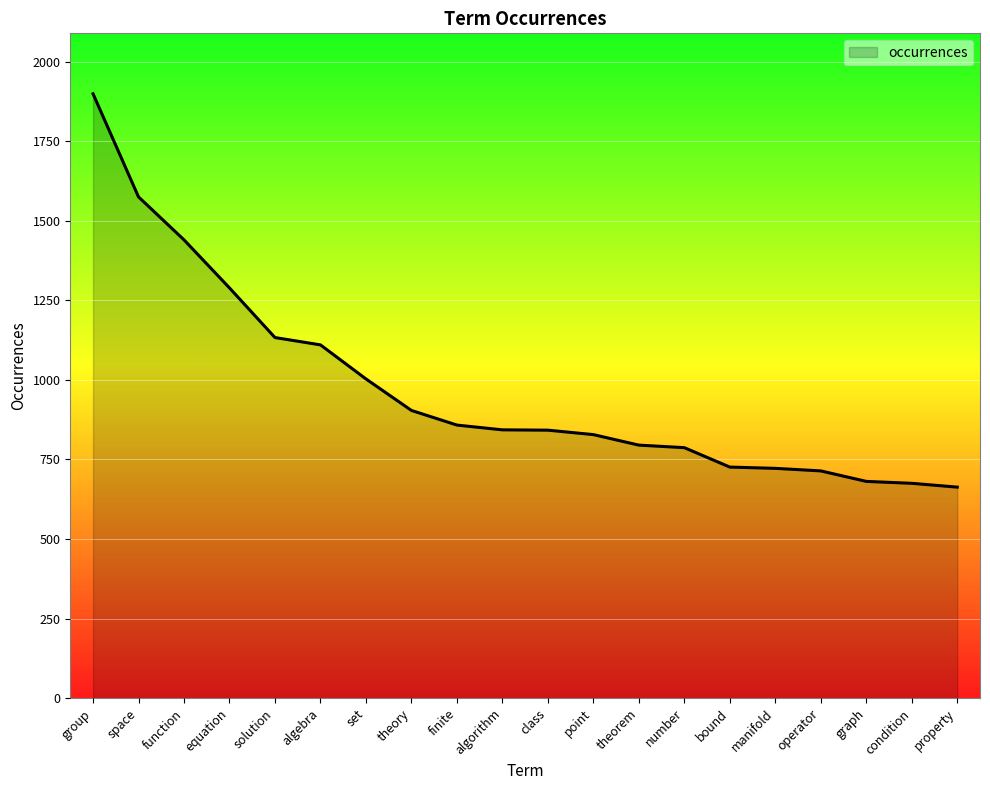

What is the maximum value shown in the chart?

1899